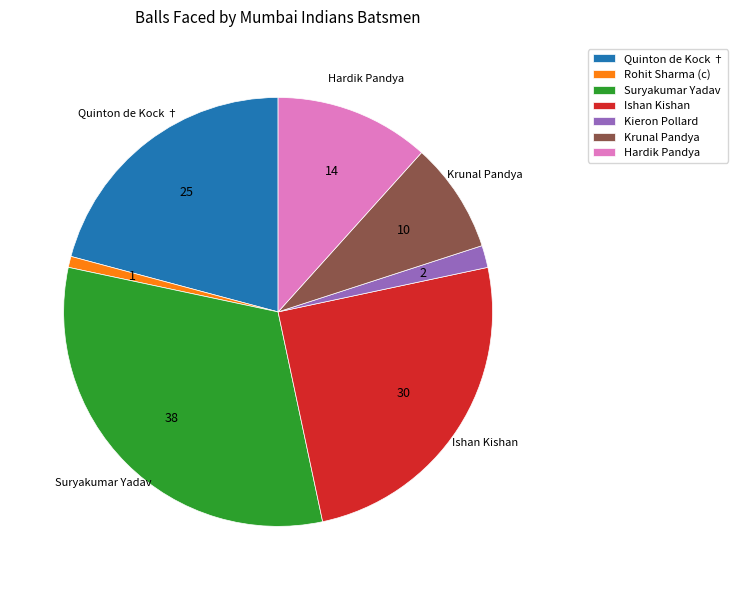

Does Suryakumar Yadav account for over 50% of the chart?

No